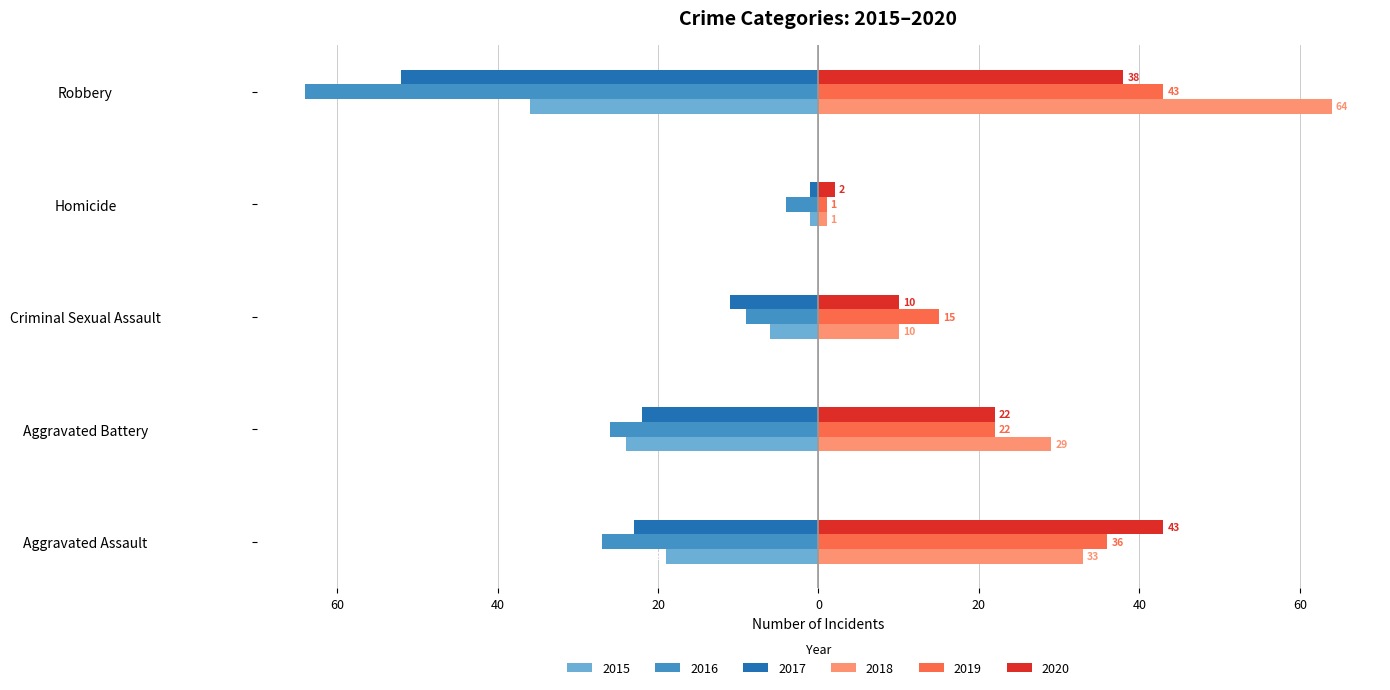

Is the value of 2017 at Robbery greater than the value of 2016 at Homicide?

No